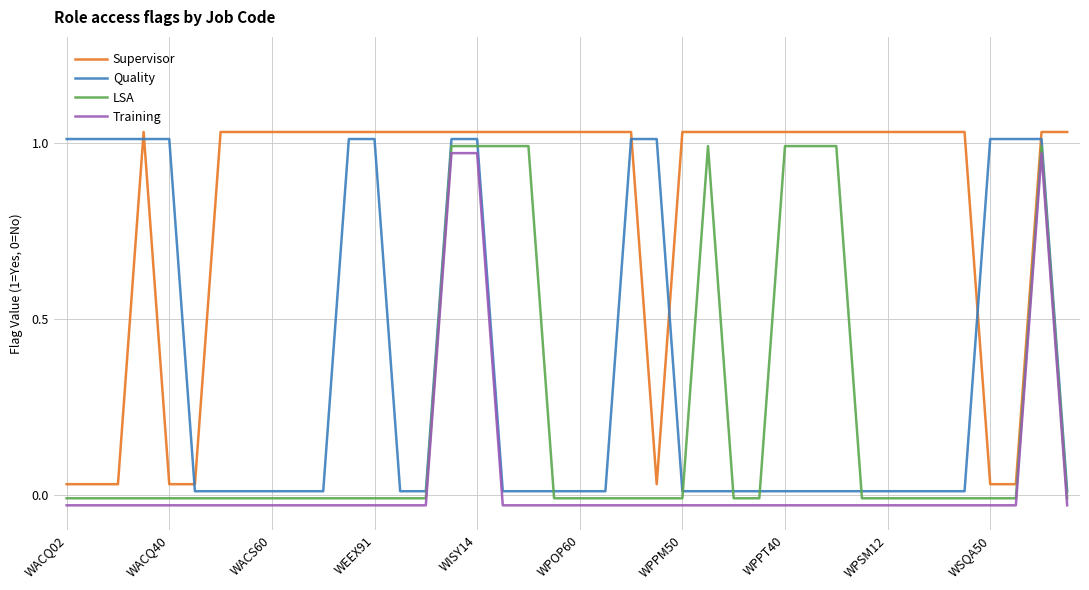

After their last crossing, which series has the higher values: Quality or Supervisor?

Supervisor